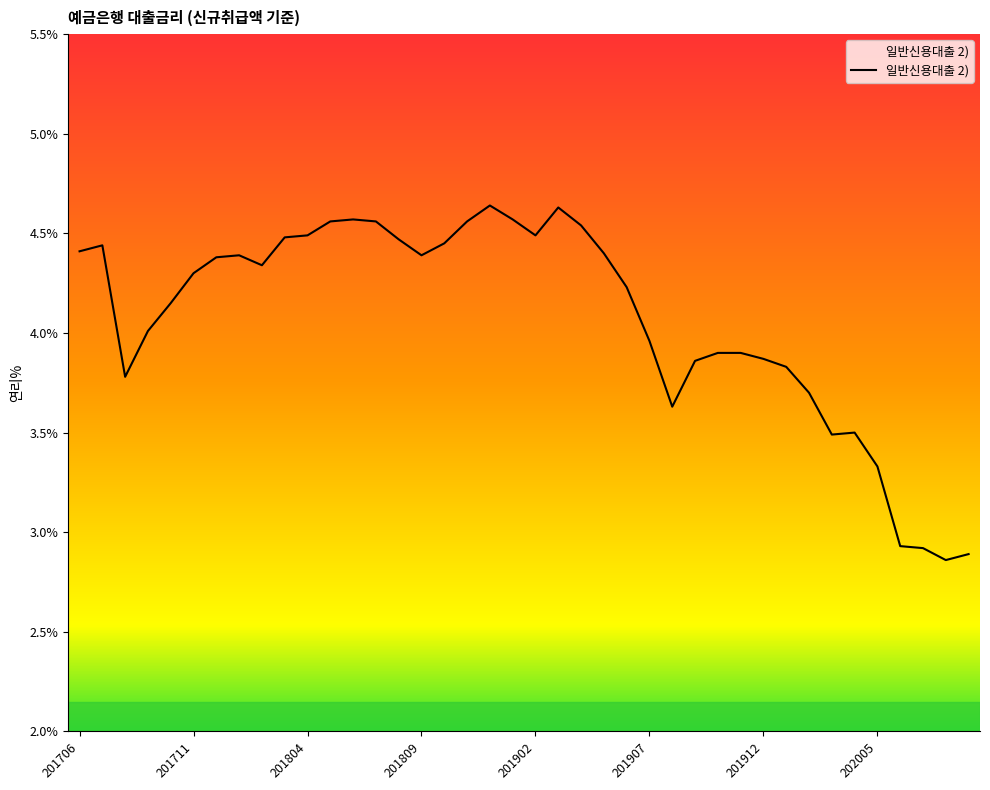

The value at 201902 is 4.5. True or false?

True